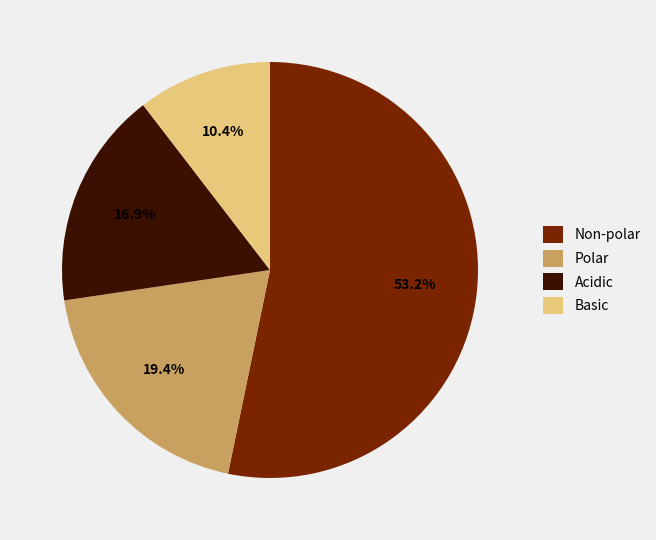

What is the majority slice?

Non-polar